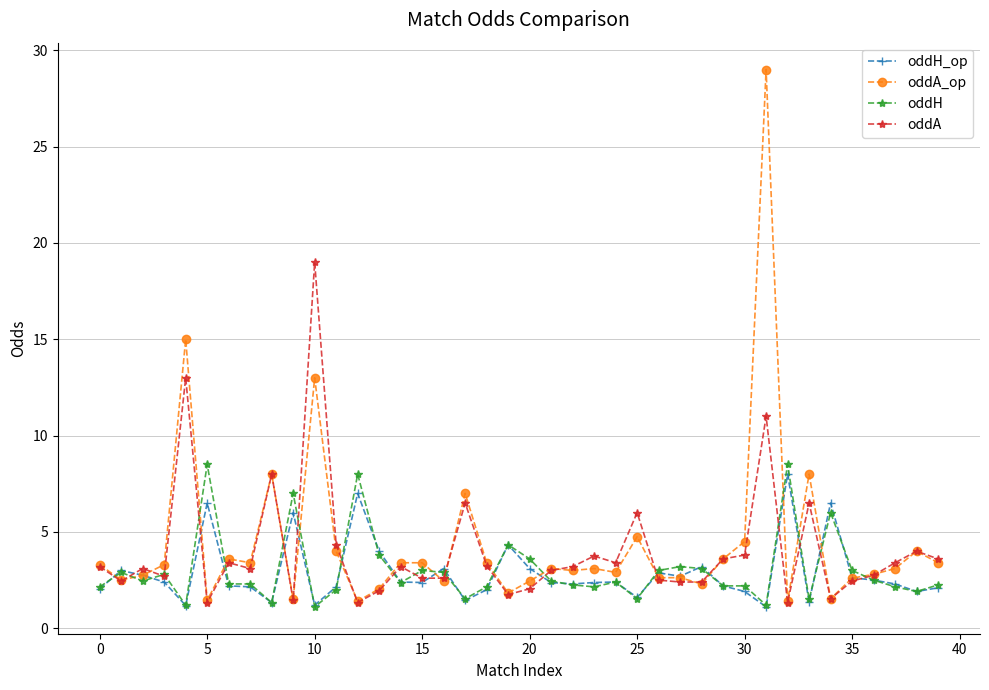

Which series has the widest spread of values?

oddA_op